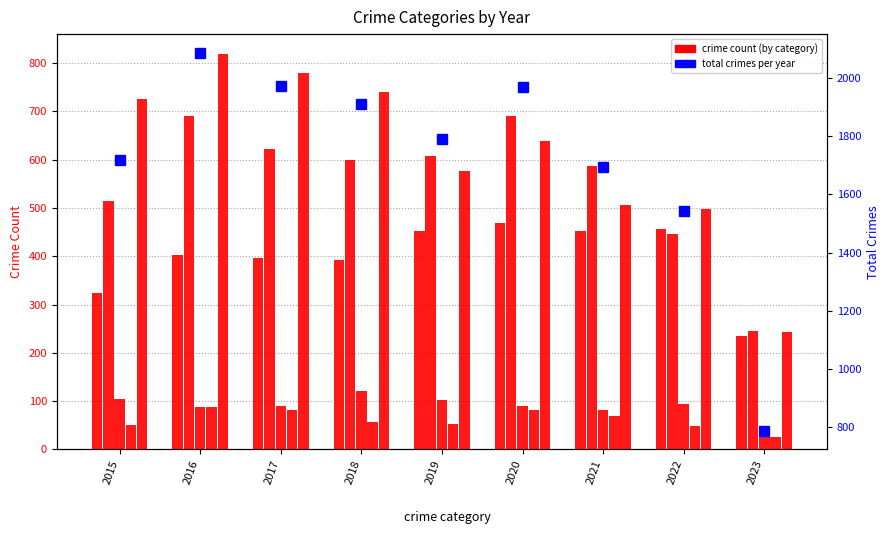

What is the smallest value displayed?

26